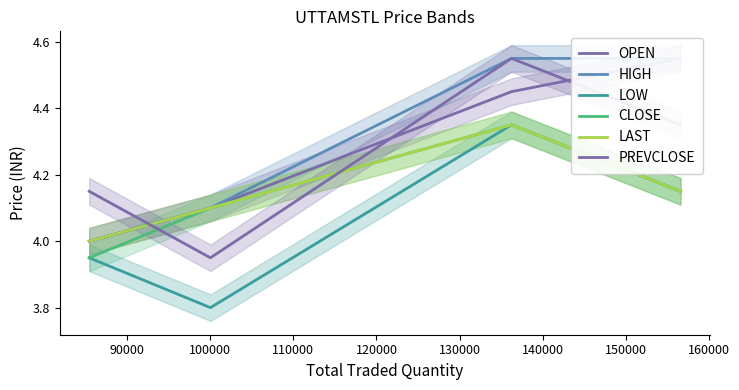

The OPEN series shows 5.5 at 80000. True or false?

False